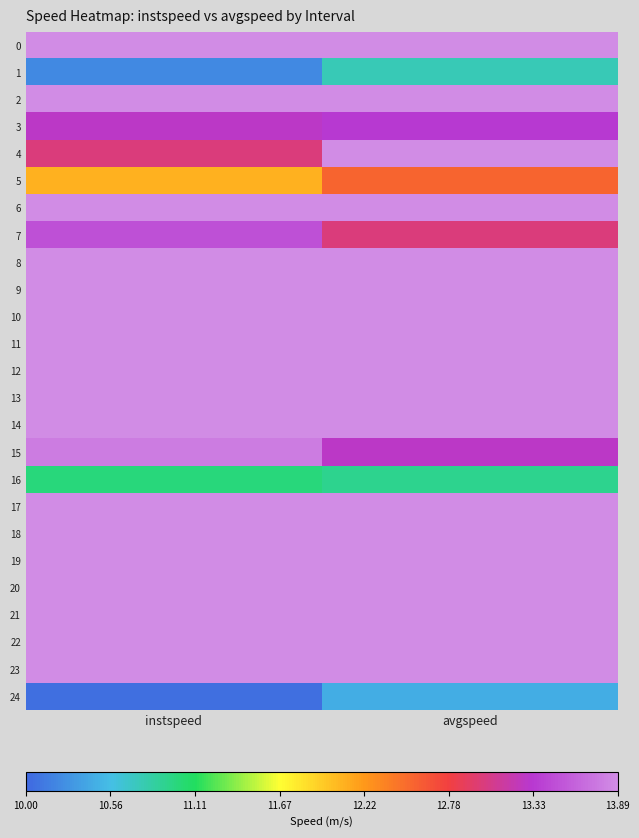

How many data points does each series have?

2